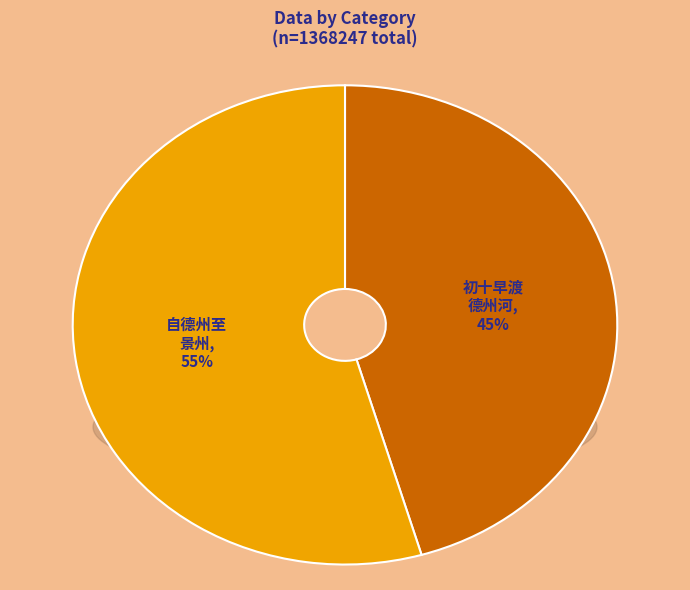

To the nearest percent, what is the average slice percentage?

50%